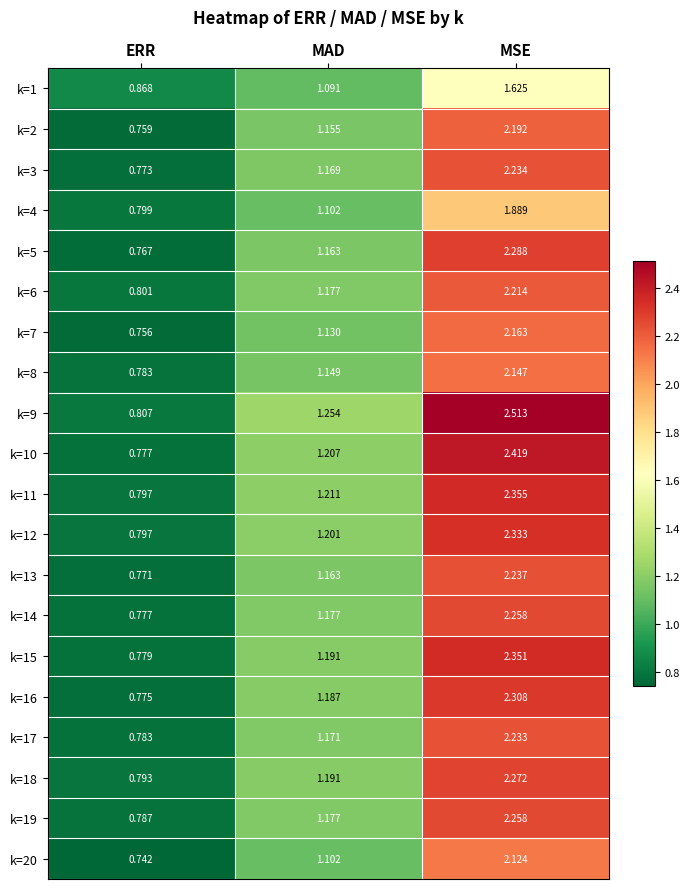

What is the total value across all series at ERR?

15.7